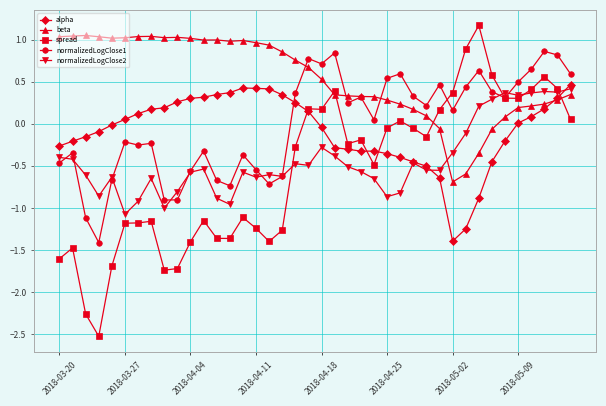

Which series has the largest total across all categories?

beta